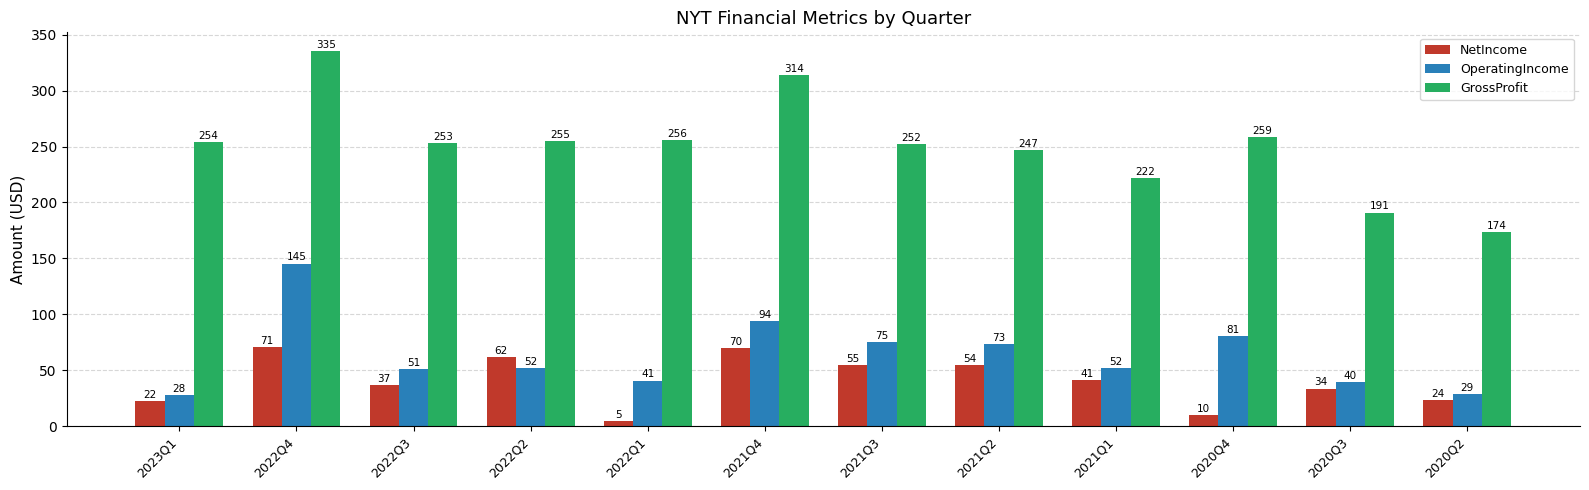

What is the difference between the maximum and minimum values in the GrossProfit series?

161.8